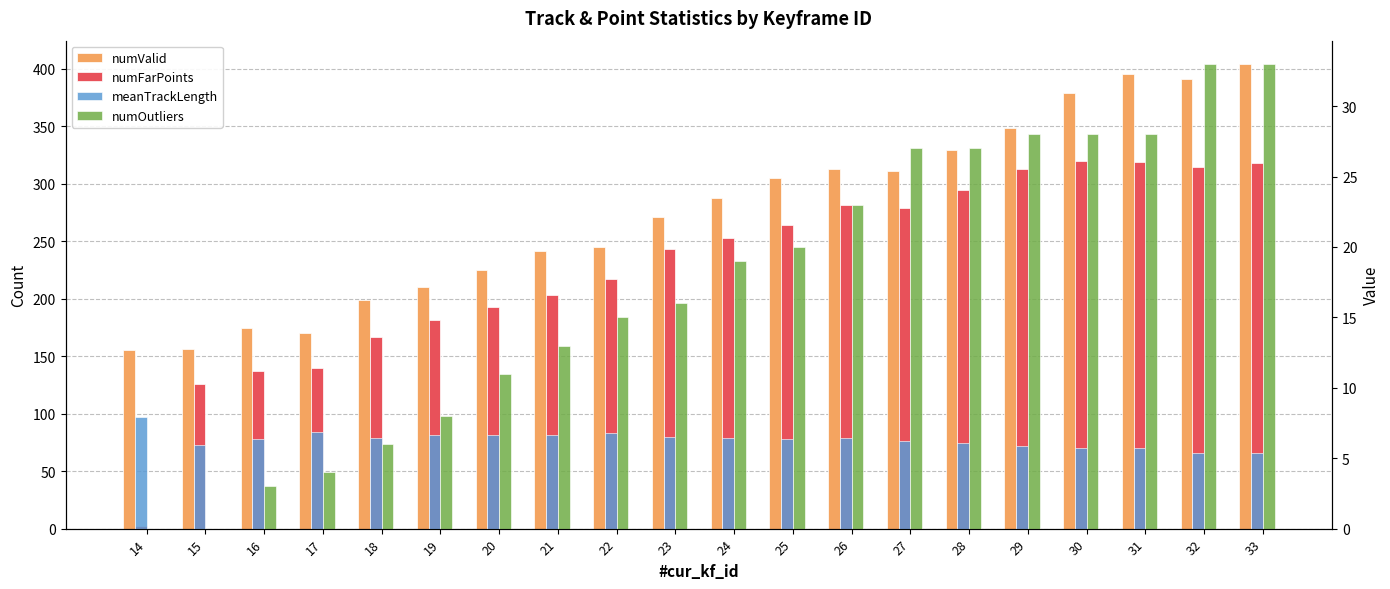

How many groups of bars are there?

20